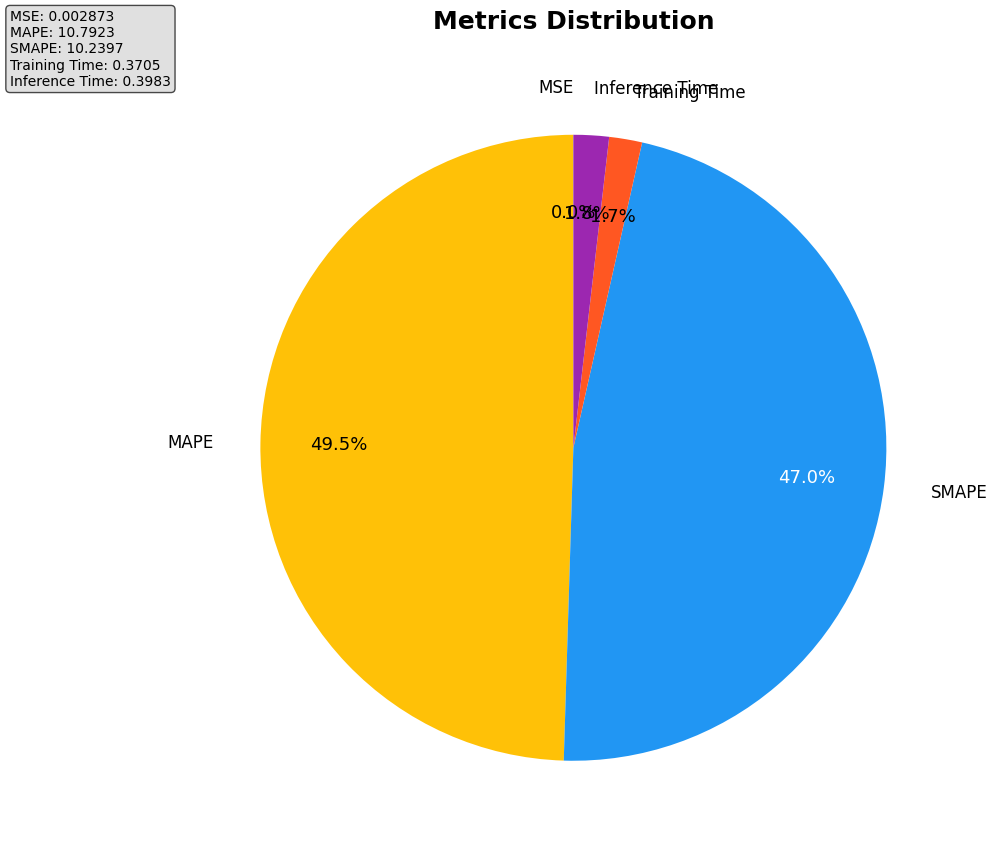

Does any single category account for the majority?

No